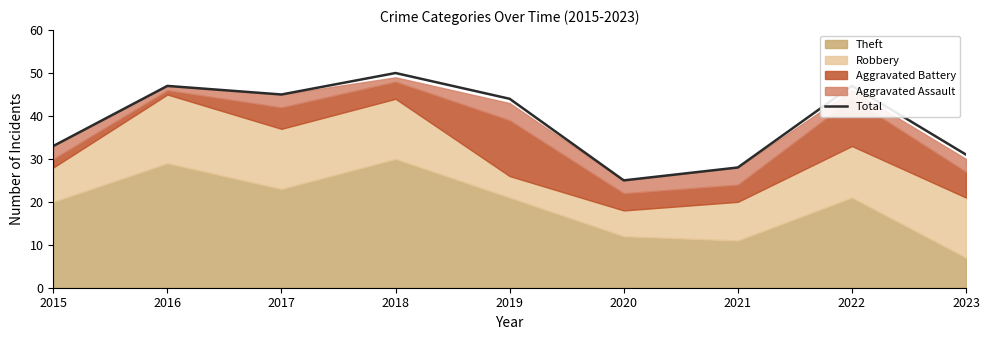

Rank the categories by value from lowest to highest.

2020, 2021, 2023, 2015, 2019, 2017, 2016, 2022, 2018